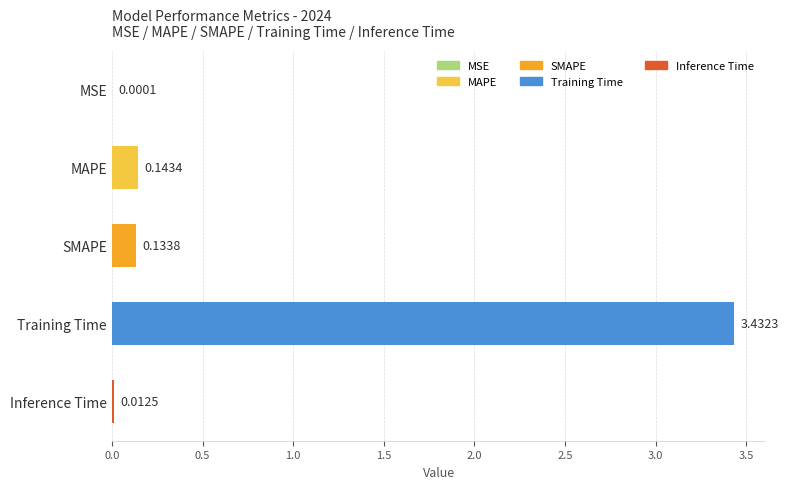

Between MAPE and Training Time, which is larger?

Training Time